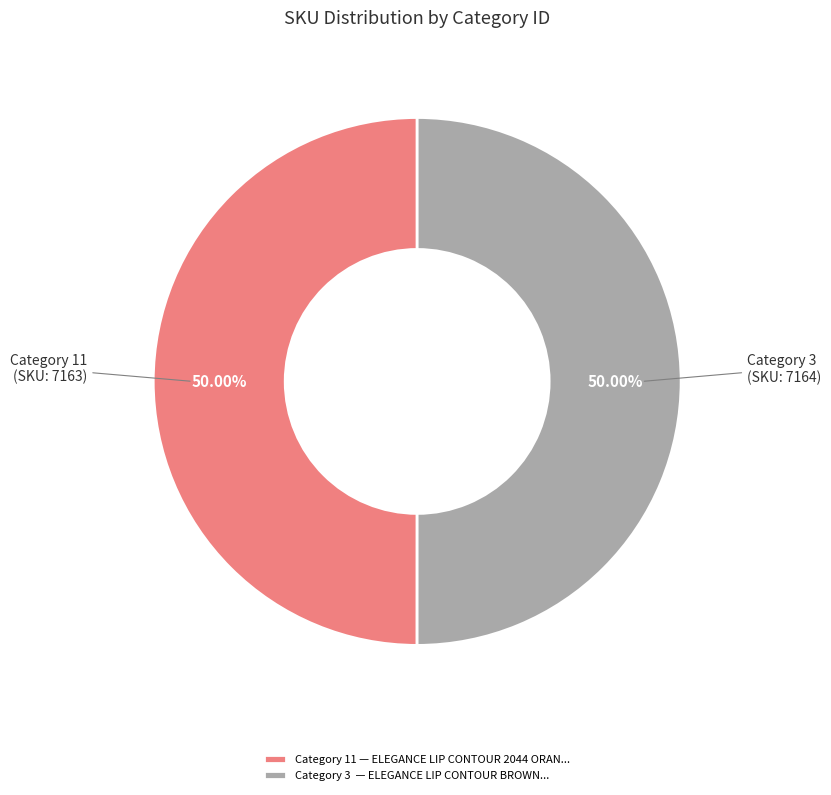

What is the ratio of the value at Category 3 (SKU: 7164) to the value at Category 11 (SKU: 7163)?

1.0